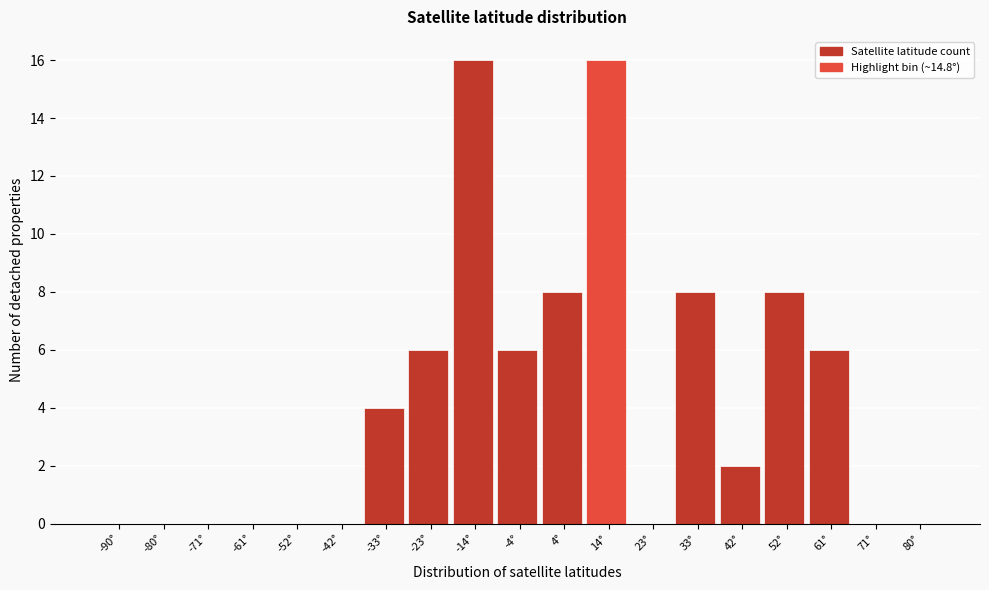

Reading left to right, list all the values displayed in this chart.

-90°=0	-80°=0	-71°=0	-61°=0	-52°=0	-42°=0	-33°=4	-23°=6	-14°=16	-4°=6	4°=8	14°=16	23°=0	33°=8	42°=2	52°=8	61°=6	71°=0	80°=0